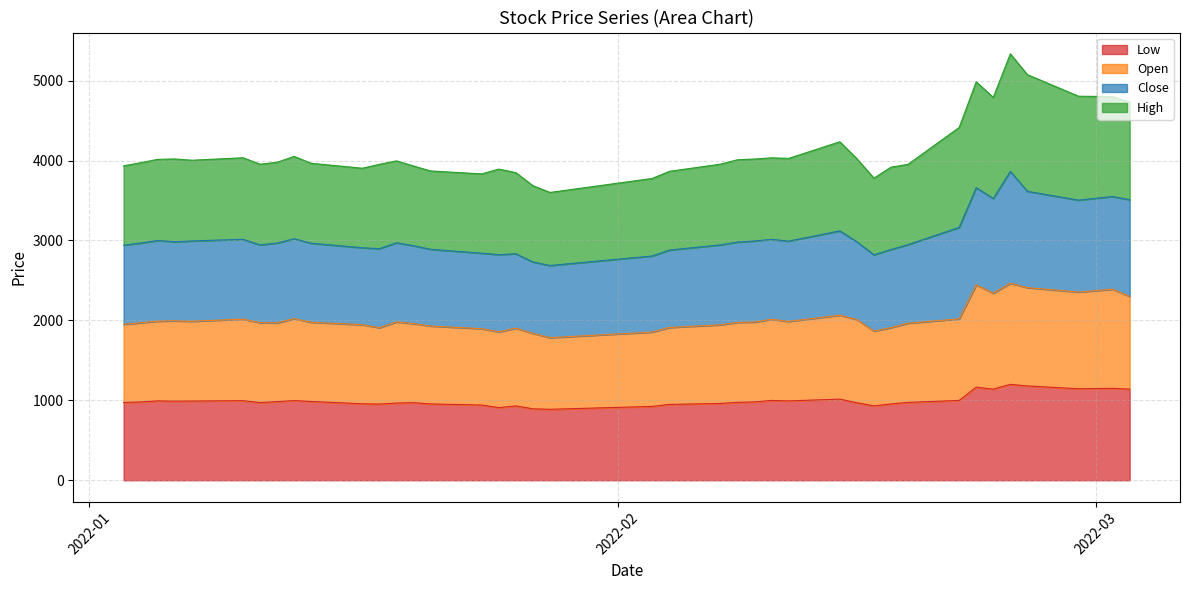

At which category is the sum across all series the highest?

2022-02-24